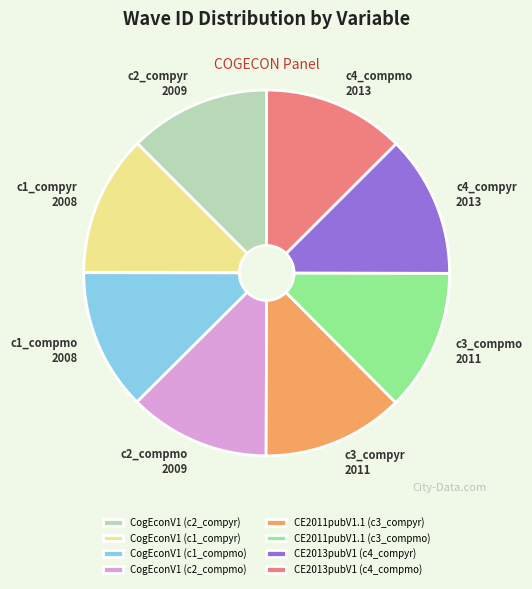

True or false: CE2011pubV1.1 (c3_compyr) accounts for 13% of the total.

True